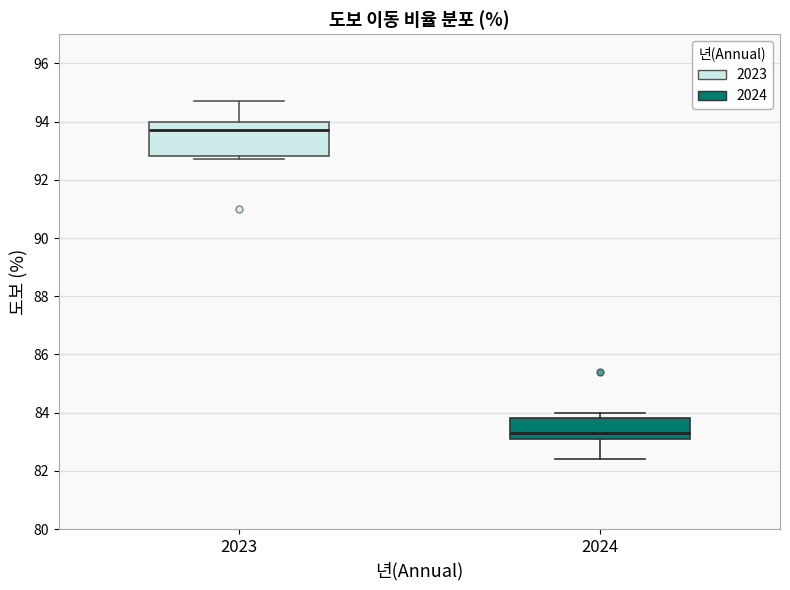

Reading left to right, transcribe this box plot: for each box, give where its median line is, the range the box spans, and where its two whiskers end, as read against the y-axis. The values are not printed on the chart, so give them approximately, as read against the axis.

2023: median 93.8, box 92.8 to 94.0, whiskers 92.8 (just below the box's lower edge) to 94.8
2024: median 83.4, box 83.2 to 83.8, whiskers 82.4 to 84.0